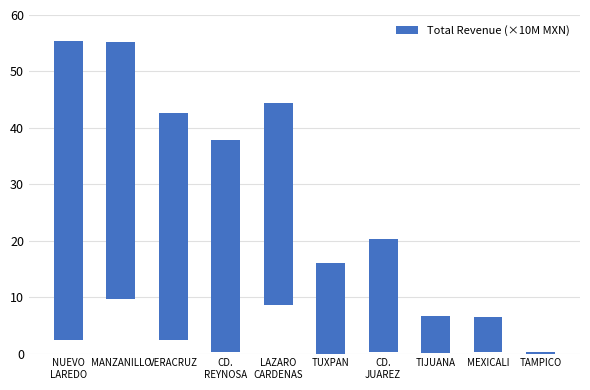

What is the minimum value shown in the chart?

0.3